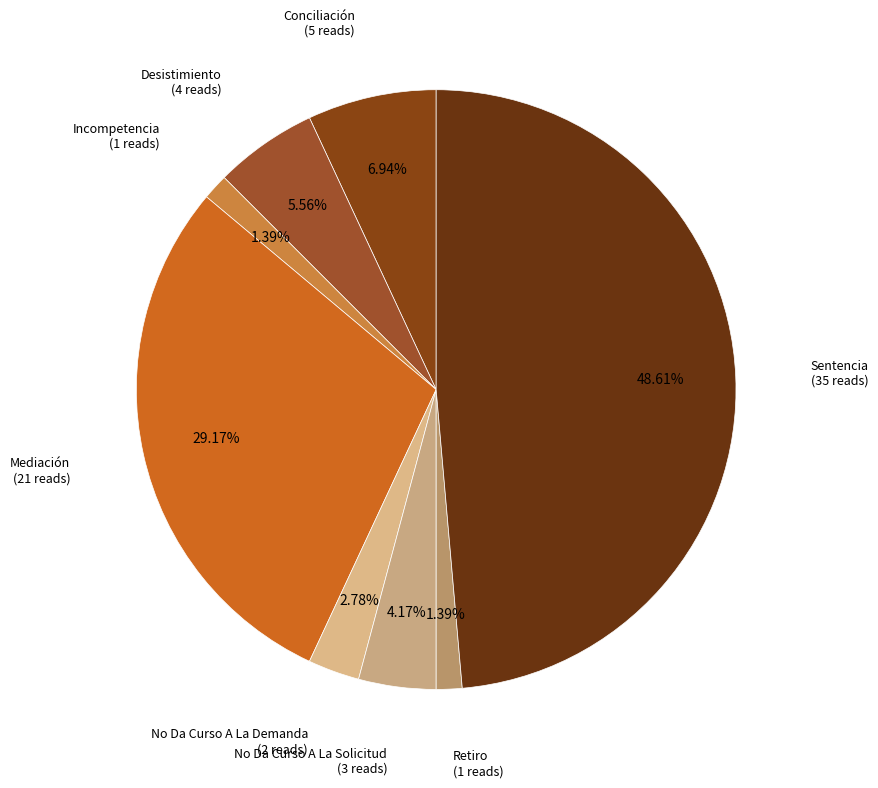

How many segments does this pie chart have?

8